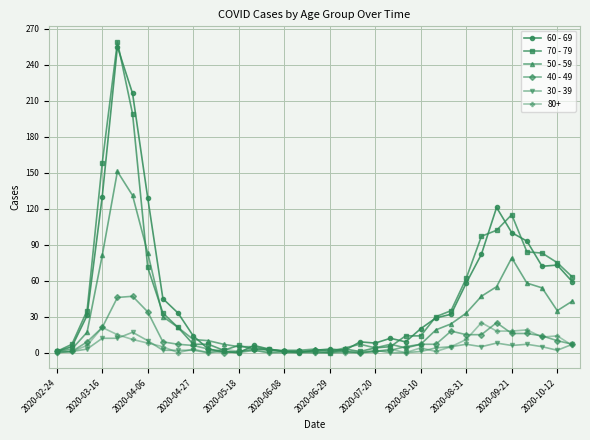

Which series has the largest range (max minus min)?

70 - 79